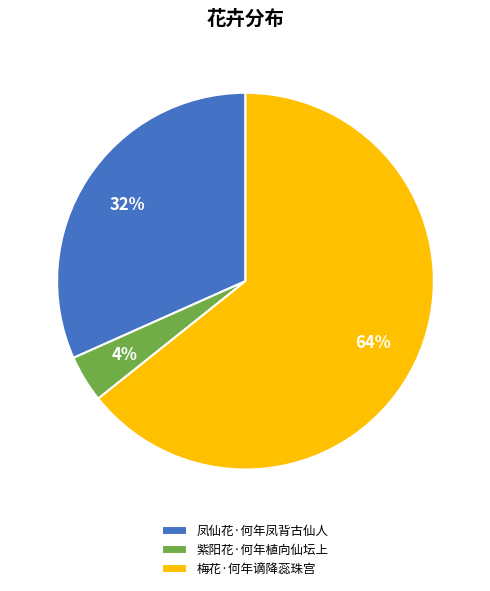

To the nearest percent, what is the combined percentage of 梅花·何年谪降蕊珠宫 and 凤仙花·何年凤背古仙人?

96%